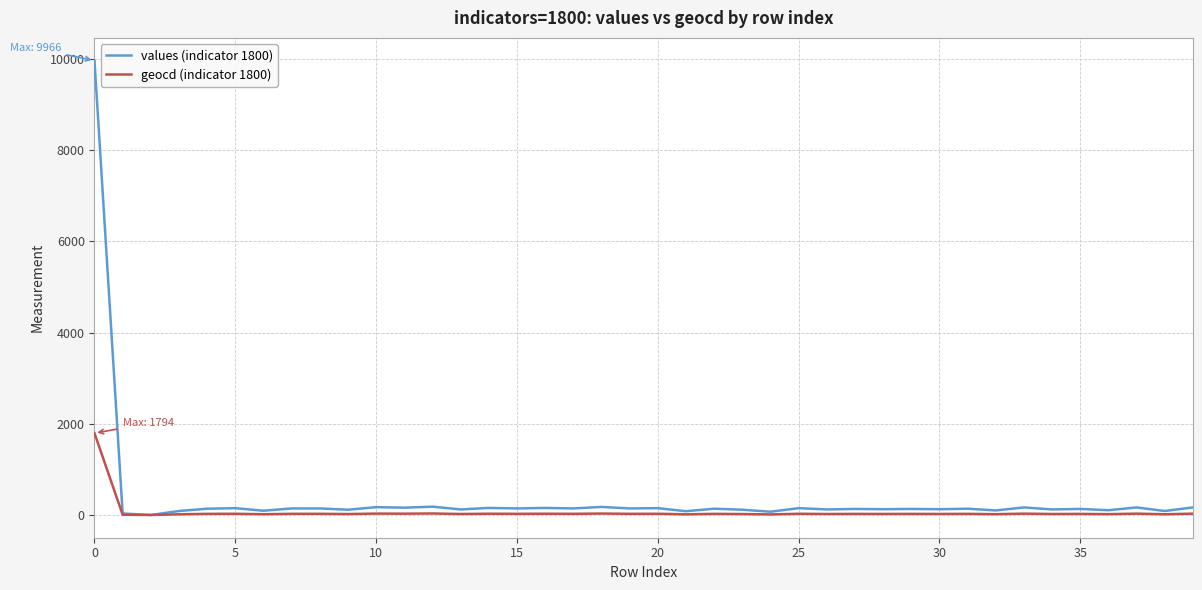

Which series has the widest spread of values?

values (indicator 1800)